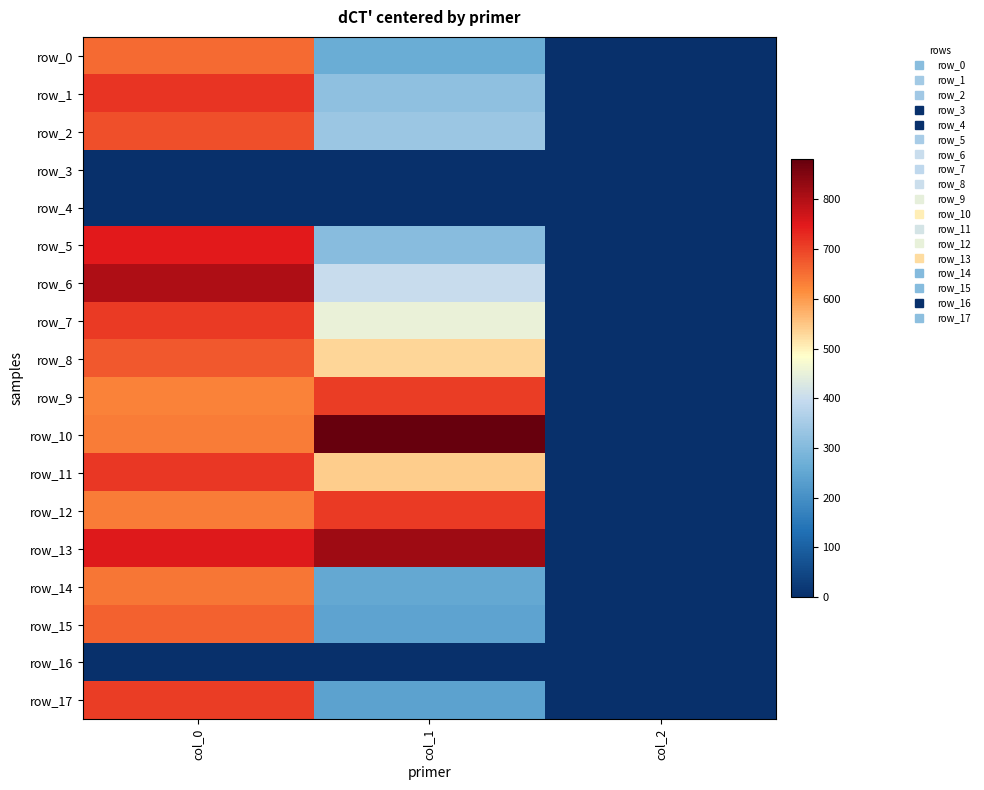

Is it true that row_10 equals 880.9 at col_1?

True